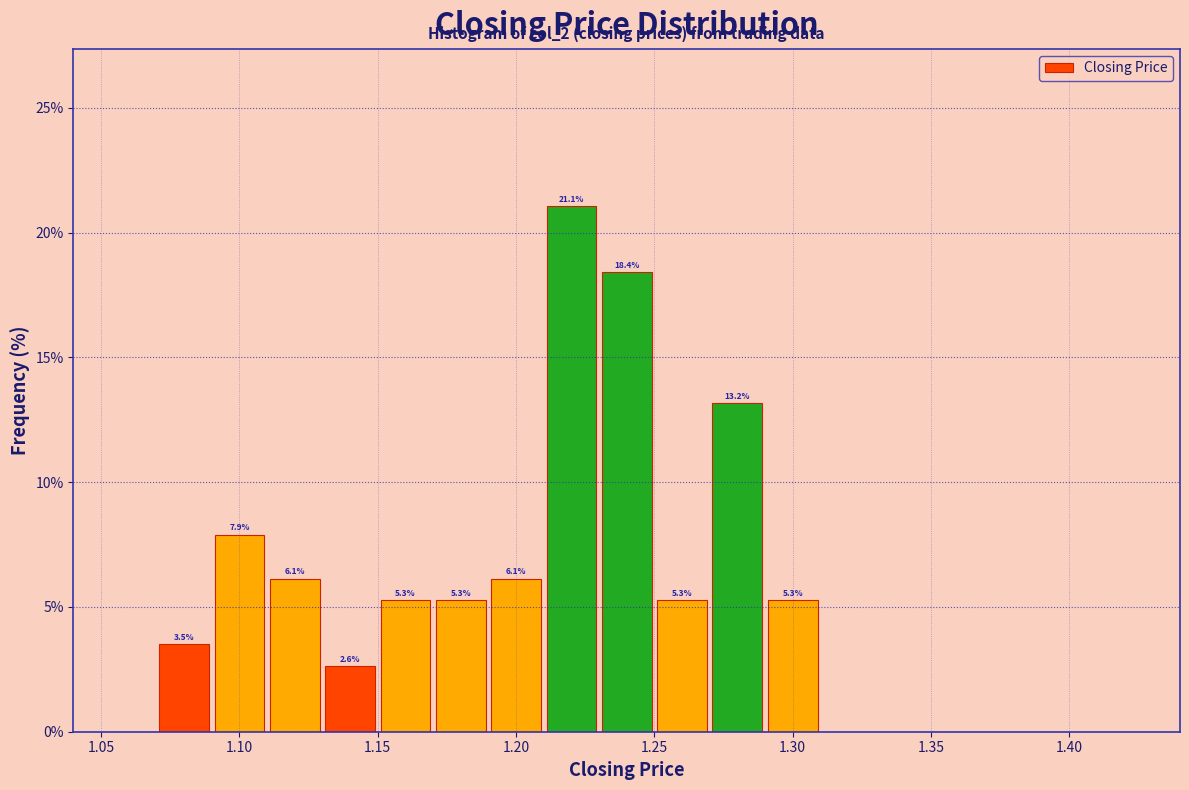

Over which range of the x-axis is the bar tallest?

1.21 to 1.23